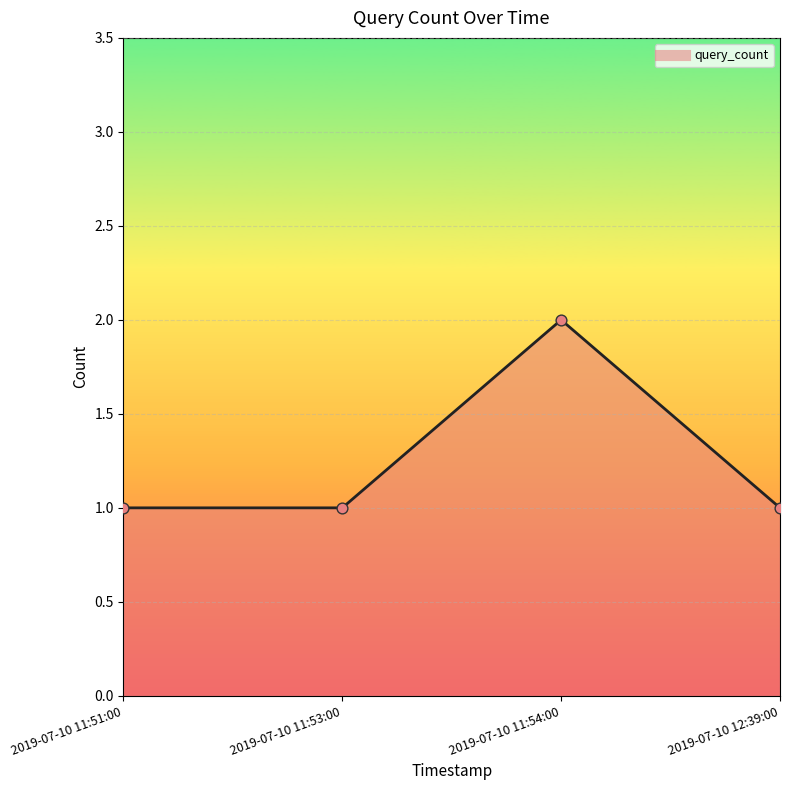

What is the ratio of the value at 2019-07-10 12:39:00 to the value at 2019-07-10 11:51:00?

1.0